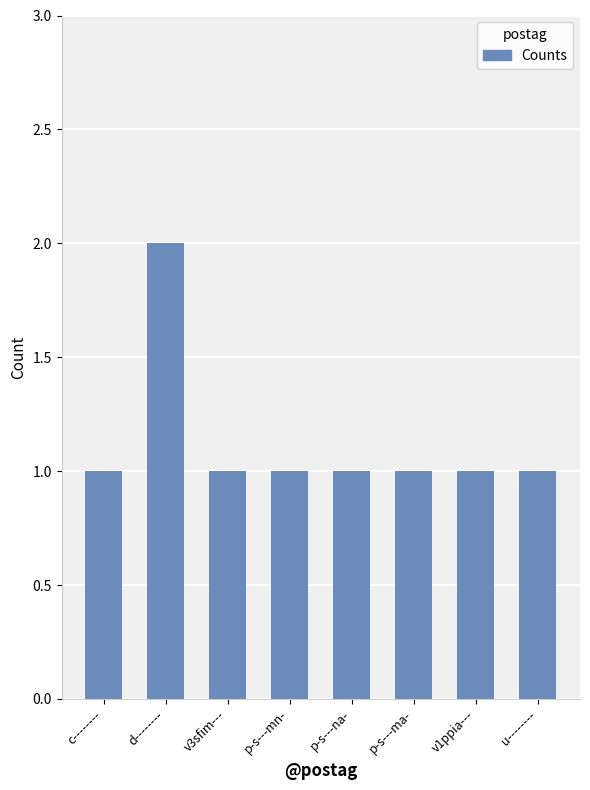

What is the difference between the maximum and minimum values?

1